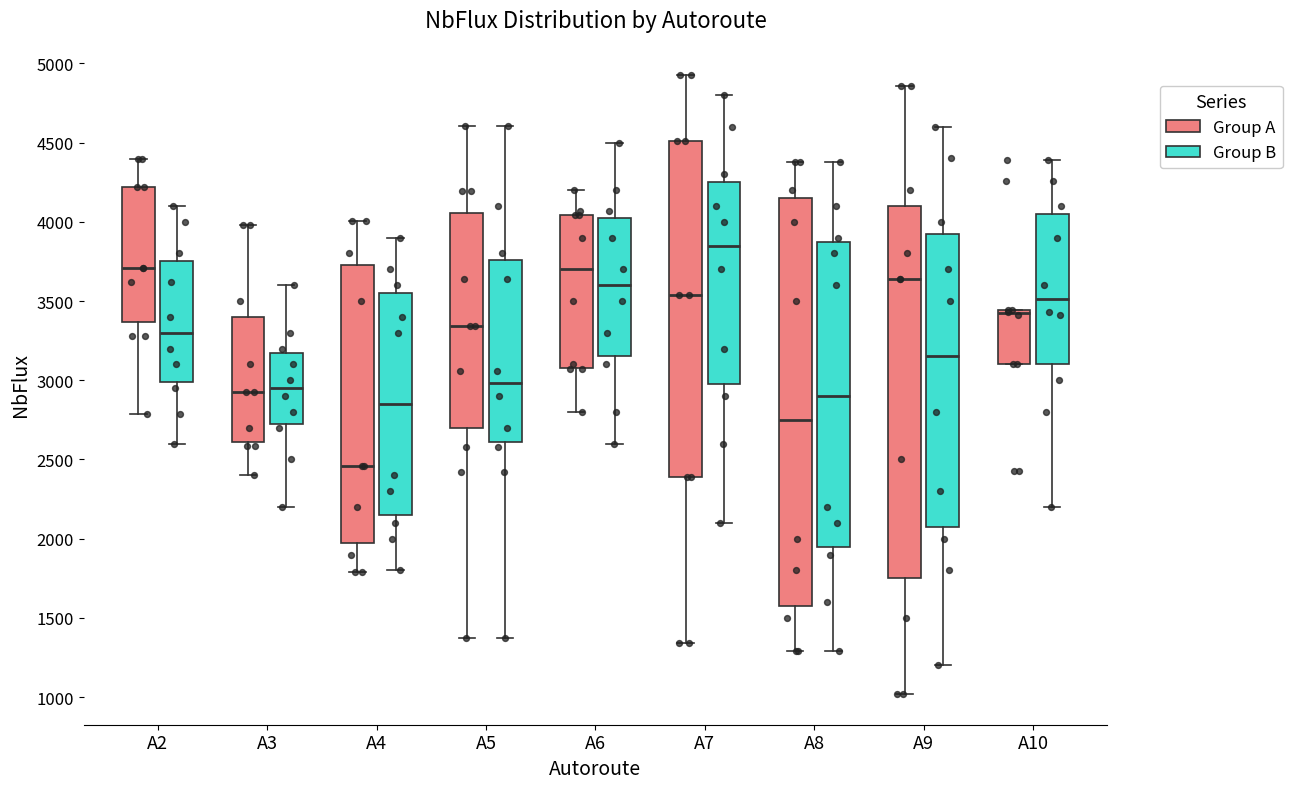

Reading left to right, read every box against the y-axis: the position of its median line, the range the box covers, and the ends of its whiskers. The values are not printed on the chart, so give them approximately, as read against the axis.

A2 (Group A): median 3700, box 3350 to 4200, whiskers 2800 to 4400
A2 (Group B): median 3300, box 3000 to 3750, whiskers 2600 to 4100
A3 (Group A): median 2900, box 2600 to 3400, whiskers 2400 to 4000
A3 (Group B): median 2950, box 2750 to 3200, whiskers 2200 to 3600
A4 (Group A): median 2450, box 2000 to 3750, whiskers 1800 to 4000
A4 (Group B): median 2850, box 2150 to 3550, whiskers 1800 to 3900
A5 (Group A): median 3350, box 2700 to 4050, whiskers 1350 to 4600
A5 (Group B): median 3000, box 2600 to 3750, whiskers 1350 to 4600
A6 (Group A): median 3700, box 3100 to 4050, whiskers 2800 to 4200
A6 (Group B): median 3600, box 3150 to 4050, whiskers 2600 to 4500
A7 (Group A): median 3550, box 2400 to 4500, whiskers 1350 to 4950
A7 (Group B): median 3850, box 3000 to 4250, whiskers 2100 to 4800
A8 (Group A): median 2750, box 1600 to 4150, whiskers 1300 to 4400
A8 (Group B): median 2900, box 1950 to 3900, whiskers 1300 to 4400
A9 (Group A): median 3650, box 1750 to 4100, whiskers 1000 to 4850
A9 (Group B): median 3150, box 2100 to 3950, whiskers 1200 to 4600
A10 (Group A): median 3400, box 3100 to 3450, whiskers 3100 to 3450
A10 (Group B): median 3500, box 3100 to 4050, whiskers 2200 to 4400